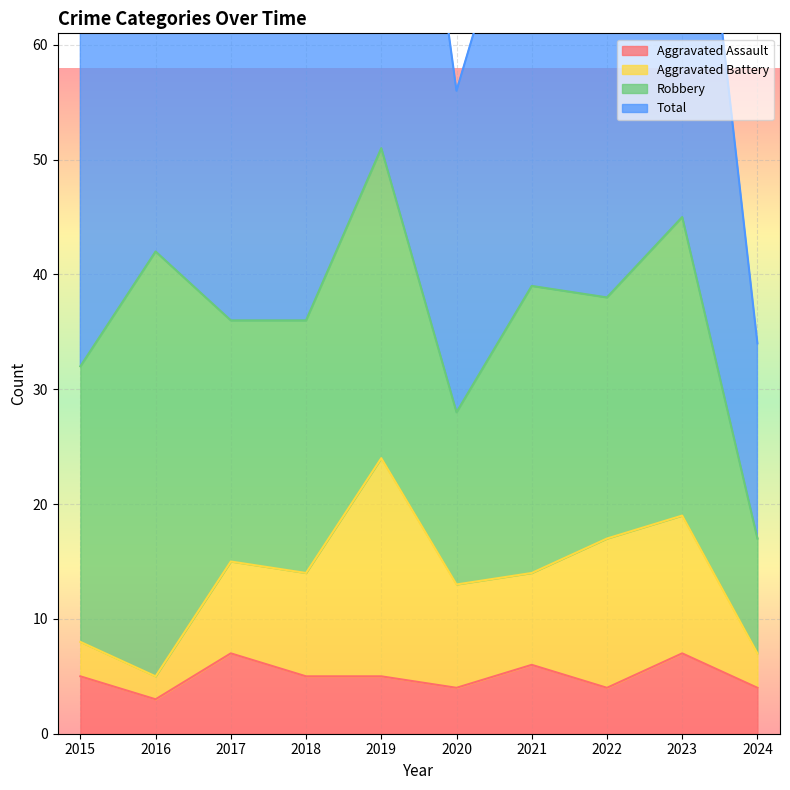

What is the total value across all series at 2016?

87